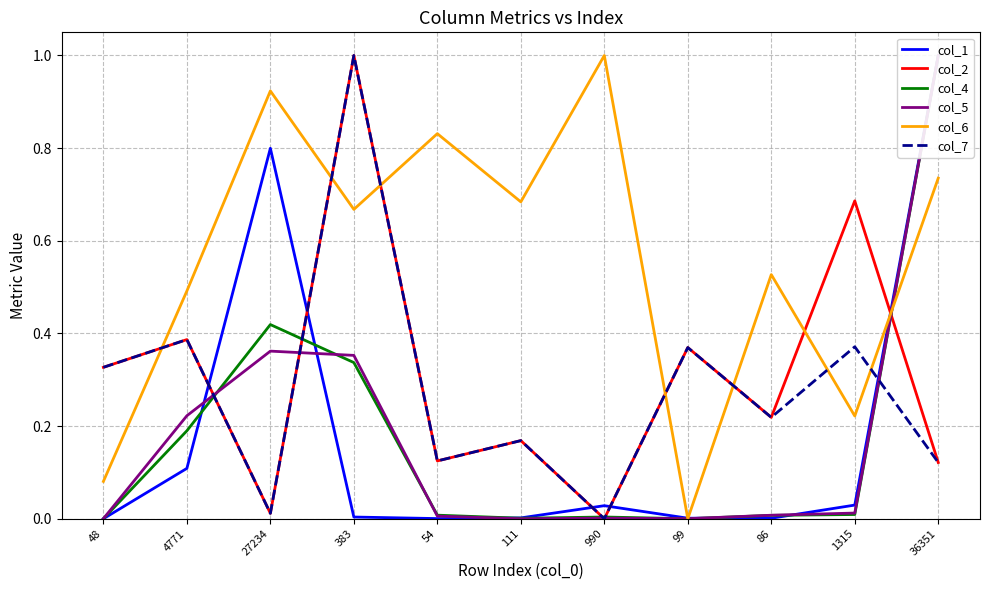

How many times do col_4 and col_7 cross each other?

5